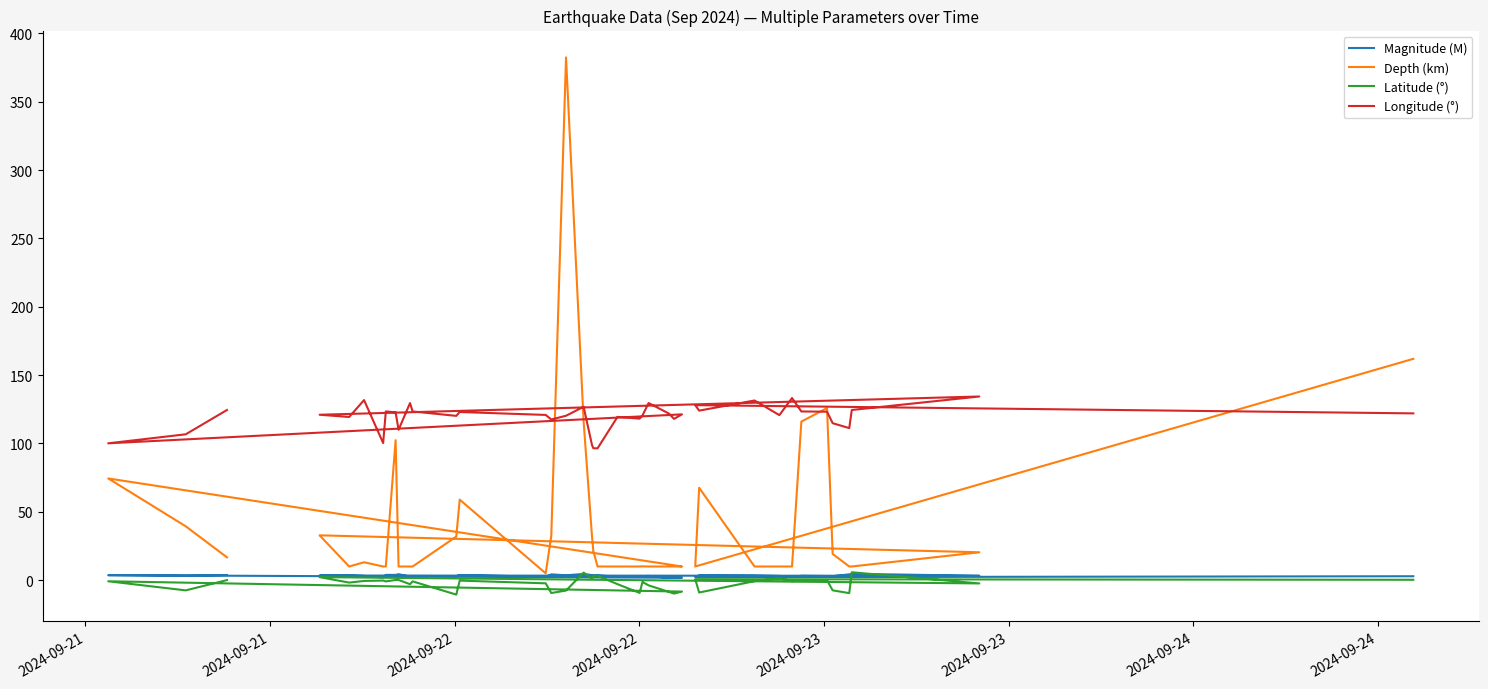

In Depth (km), how many points are higher than both neighbors (excluding endpoints)?

9